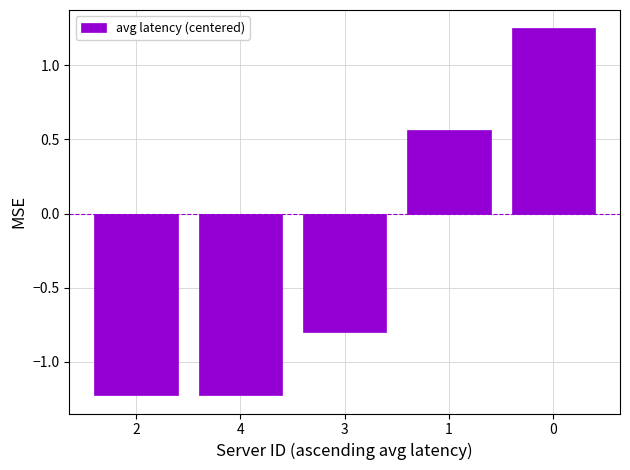

What is the minimum value shown in the chart?

-1.2